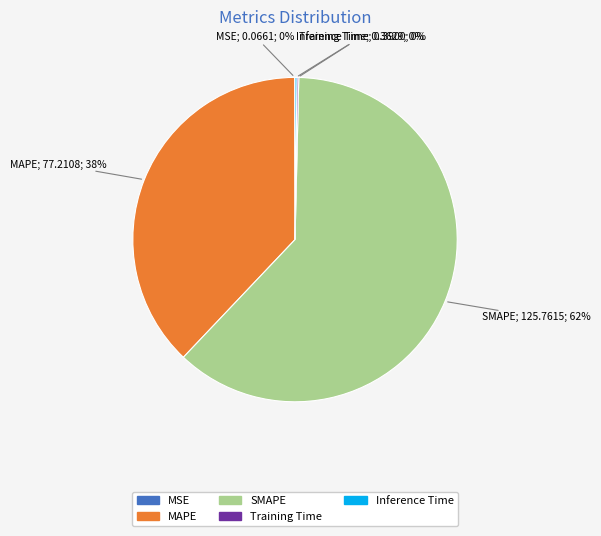

True or false: SMAPE accounts for 62% of the total.

True